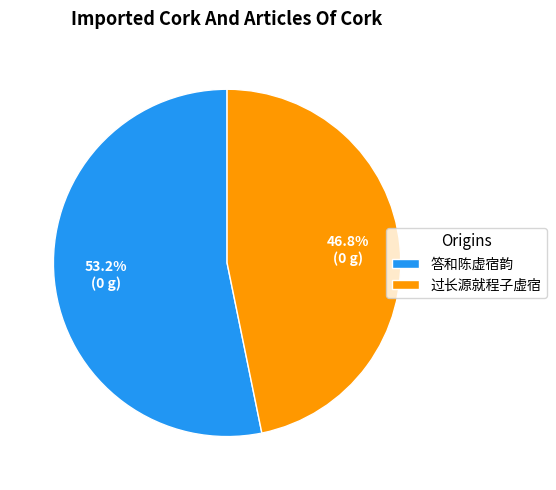

Which has a higher value, 过长源就程子虚宿 or 答和陈虚宿韵?

答和陈虚宿韵